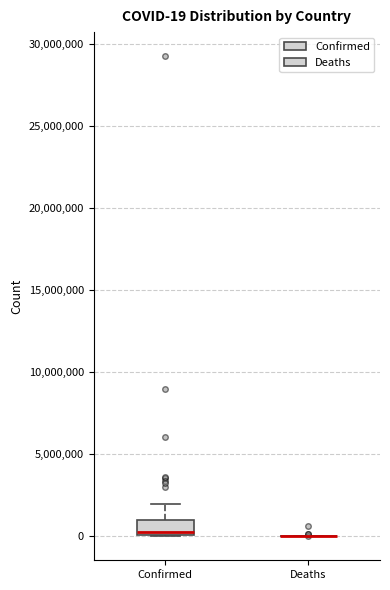

Which box is the tallest, from its lower edge to its upper edge?

Confirmed